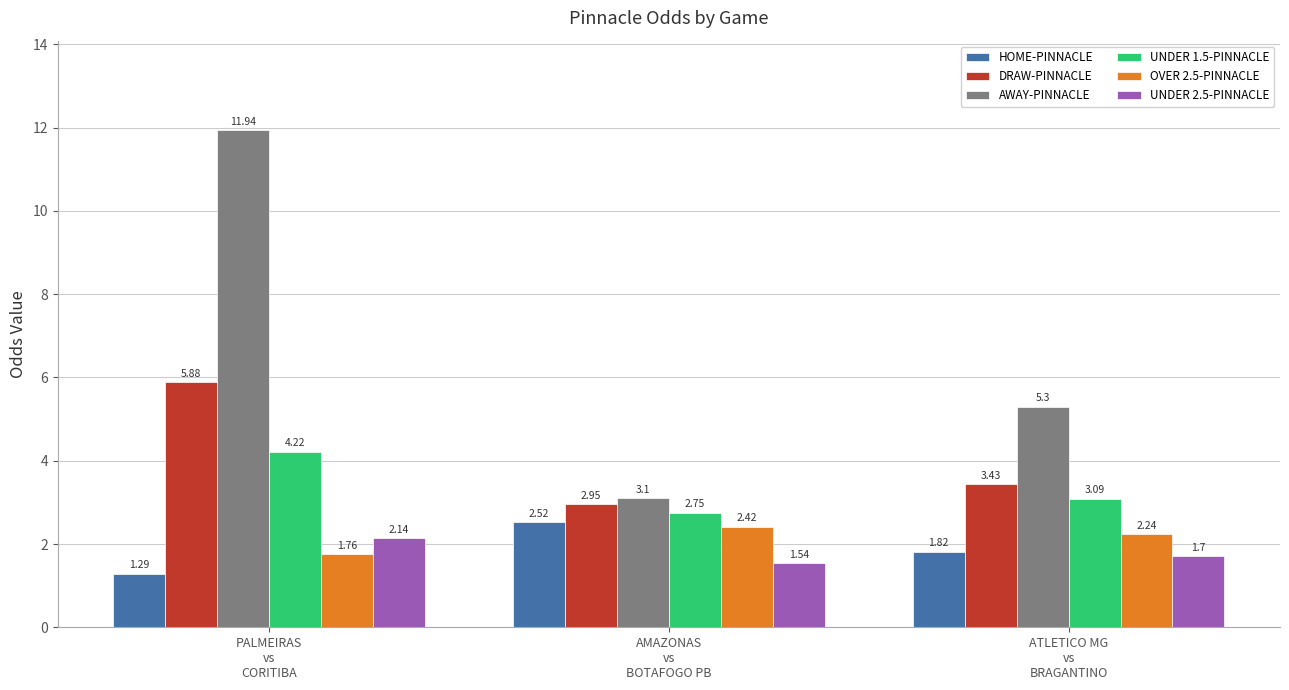

What is the sum of all UNDER 1.5-PINNACLE values?

10.1